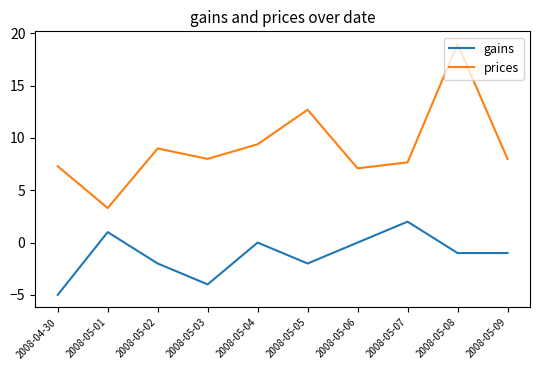

True or false: gains has a value of 0.8 at 2008-05-07.

False